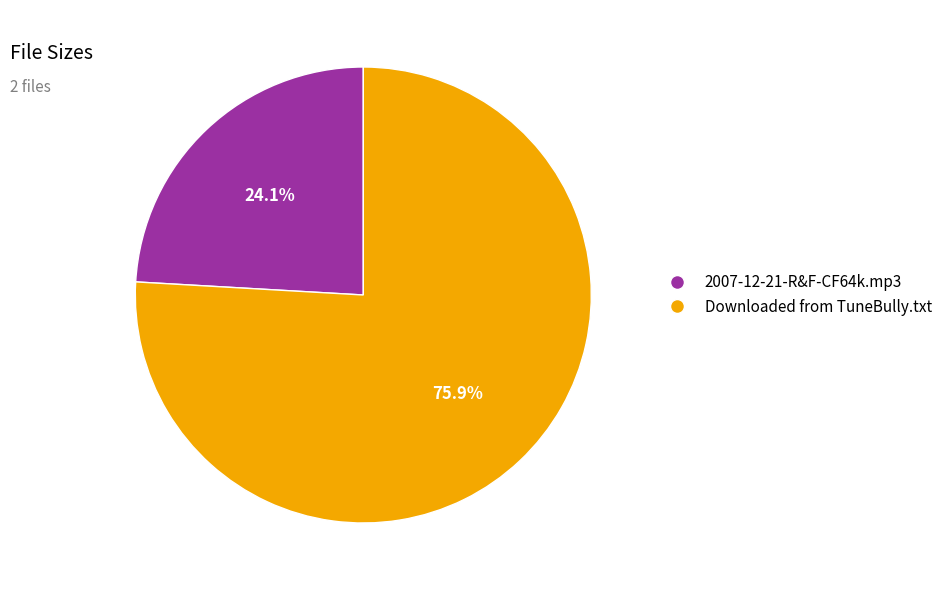

What portion of the pie excludes Downloaded from TuneBully.txt?

24.1%